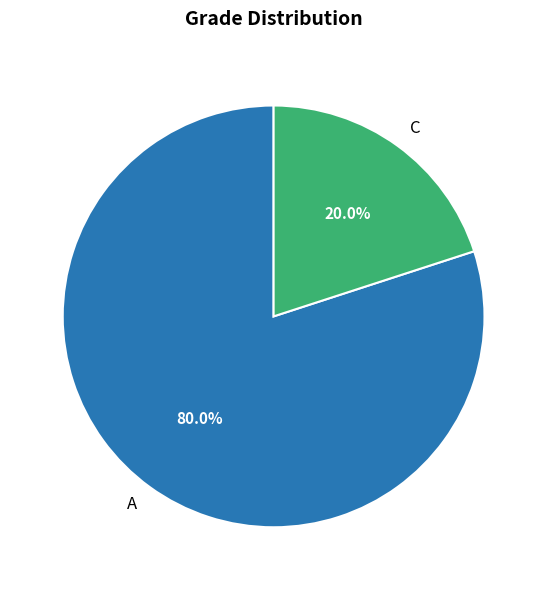

Does A account for over 50% of the chart?

Yes